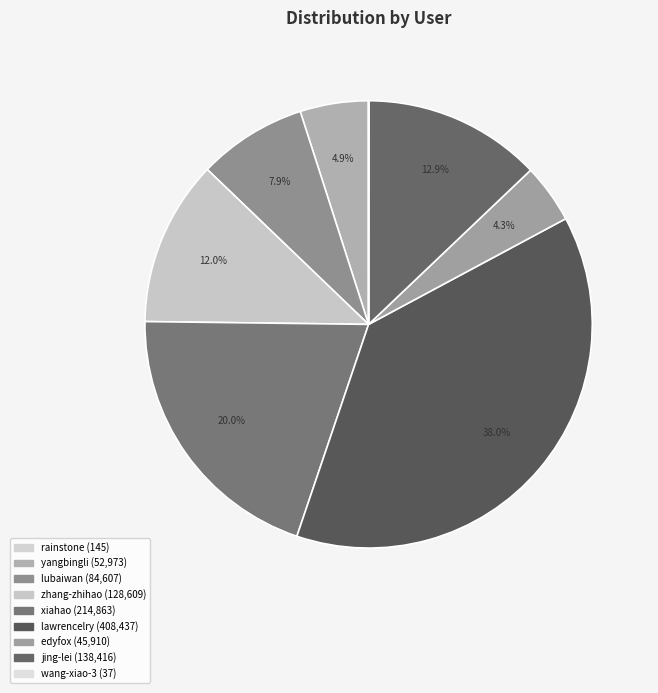

What percentage is the edyfox slice, to the nearest percent?

4%